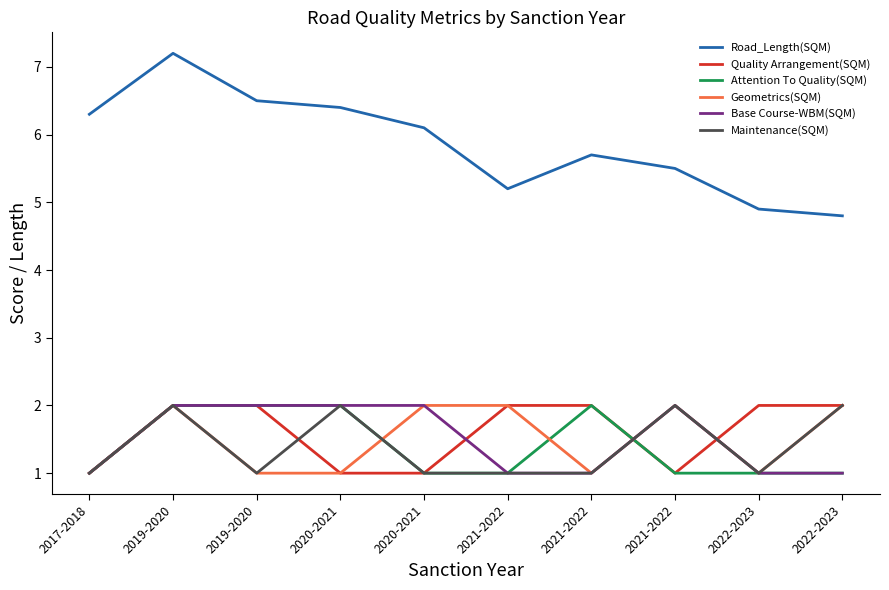

What is the sum of all Quality Arrangement(SQM) values?

16.0